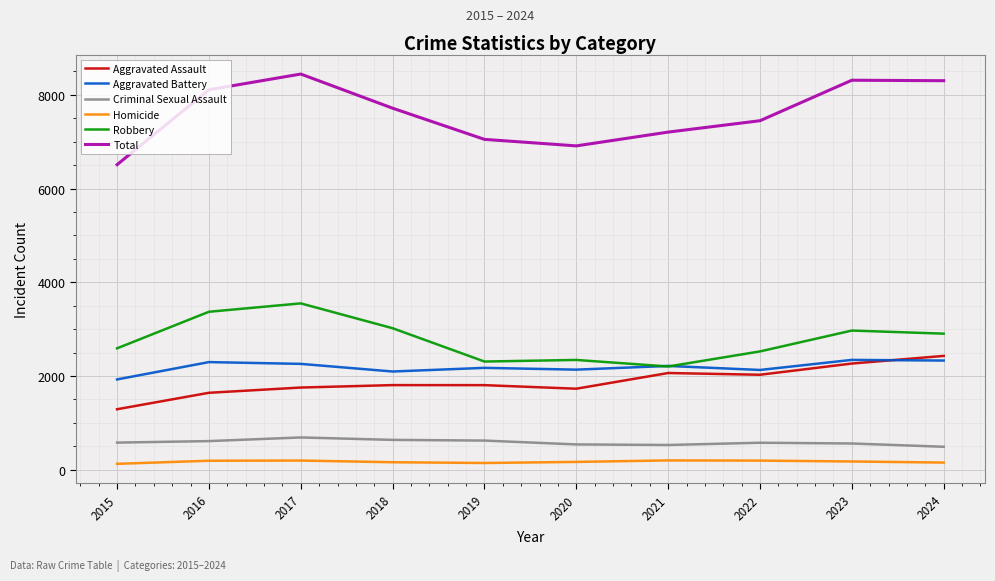

True or false: Aggravated Assault and Robbery cross at least once.

False